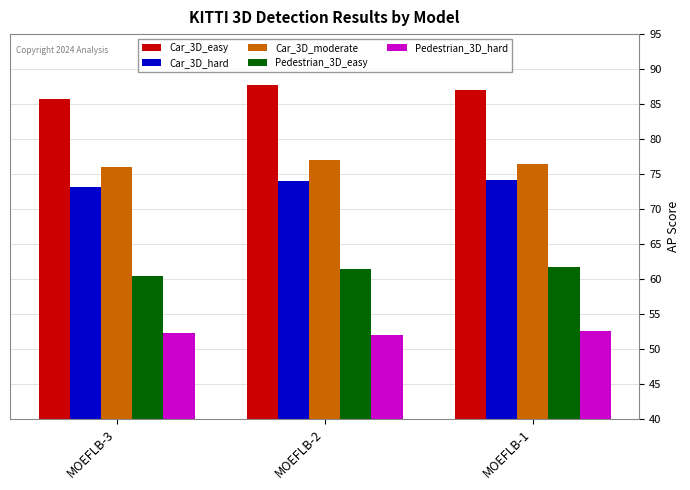

Rank the series at MOEFLB-1 from highest to lowest value.

Car_3D_easy, Car_3D_moderate, Car_3D_hard, Pedestrian_3D_easy, Pedestrian_3D_hard